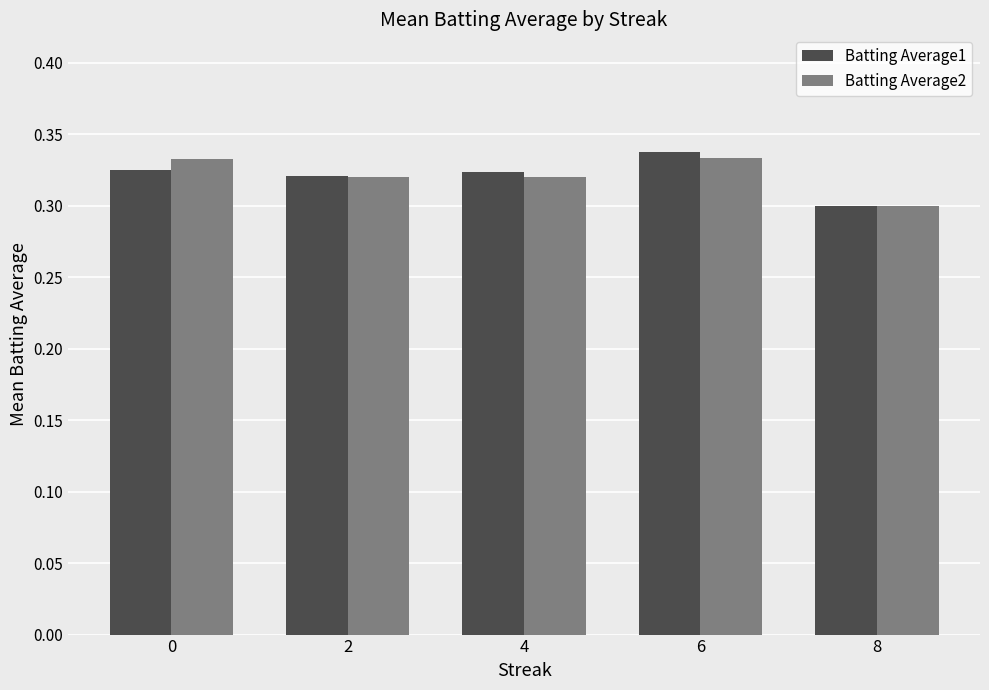

The value of Batting Average1 at 0 is 0.3. True or false?

True